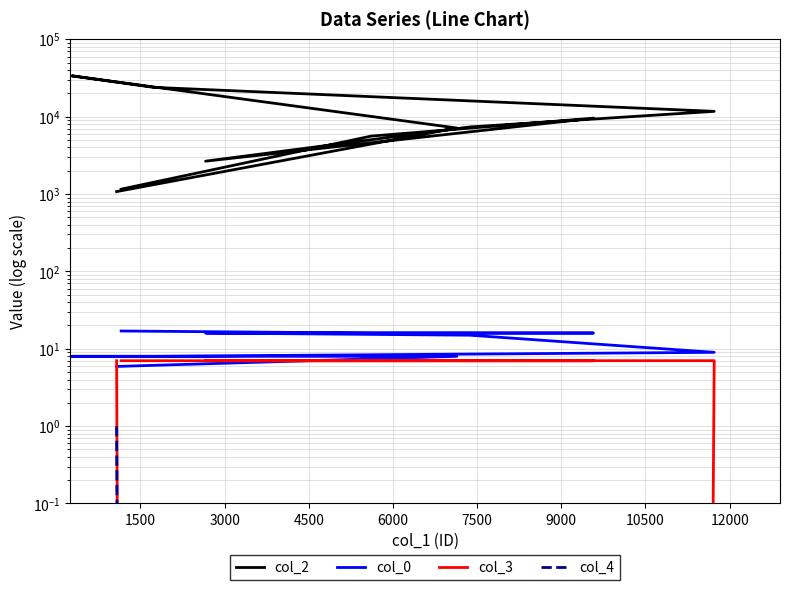

Which series has the largest total across all categories?

col_2